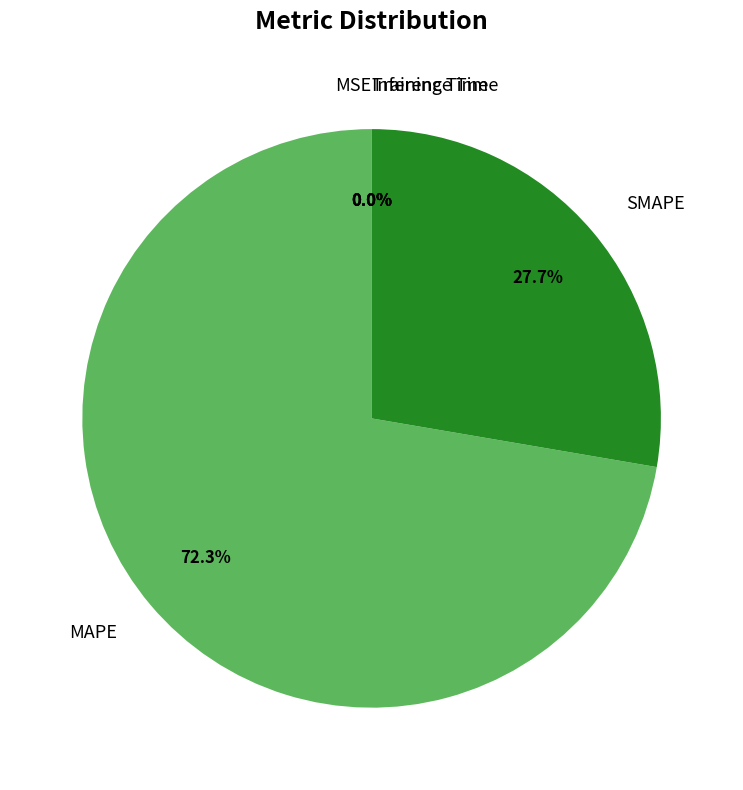

Which slice represents more than half of the pie?

MAPE